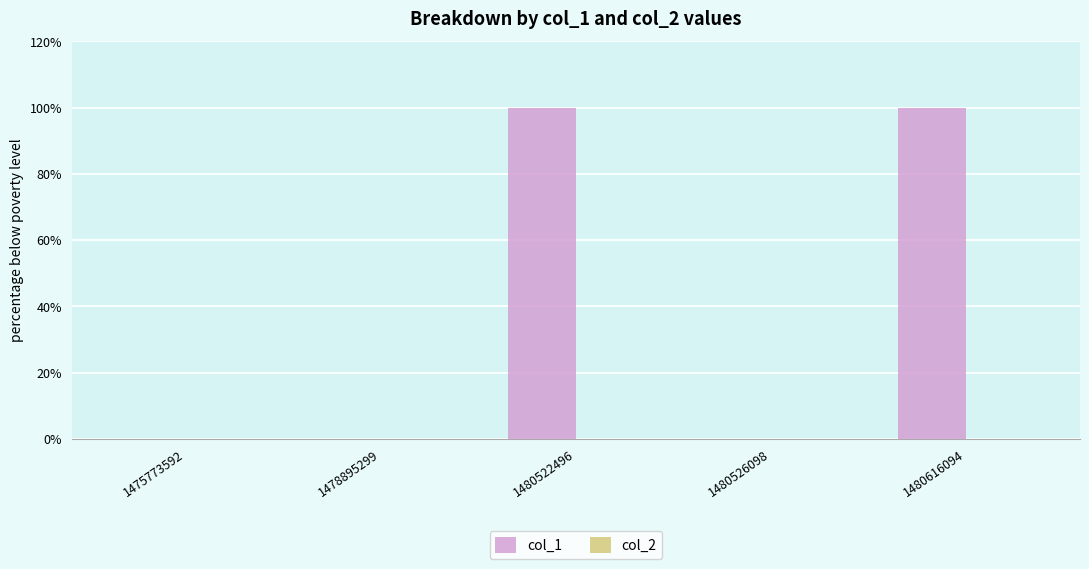

Count the number of categories in the chart.

5